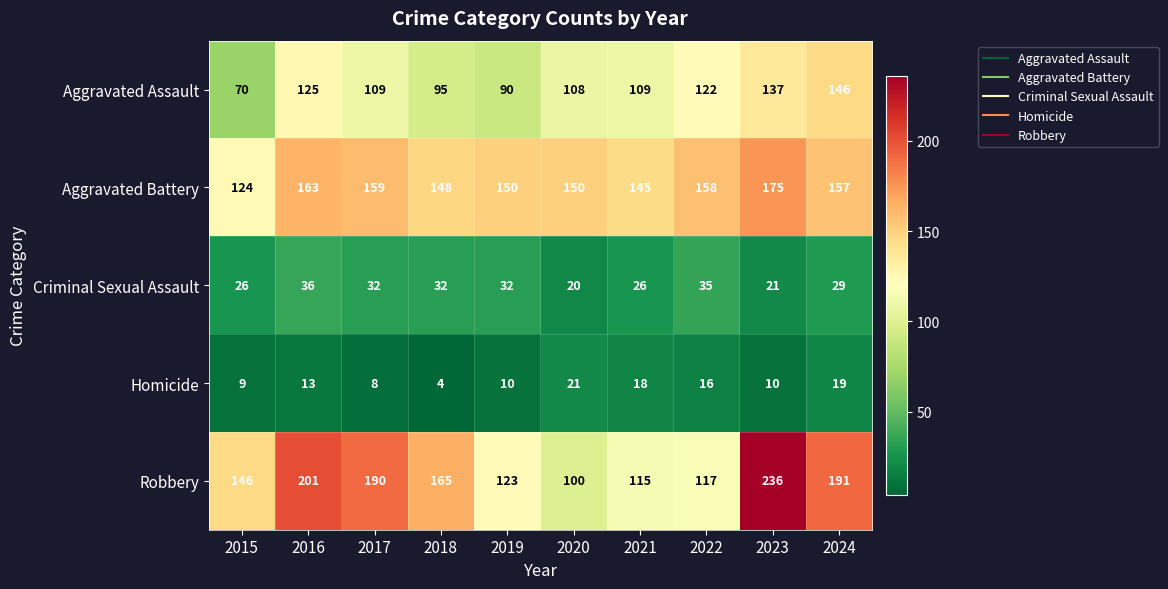

What is the sum of the Robbery values at 2015 and 2021?

261